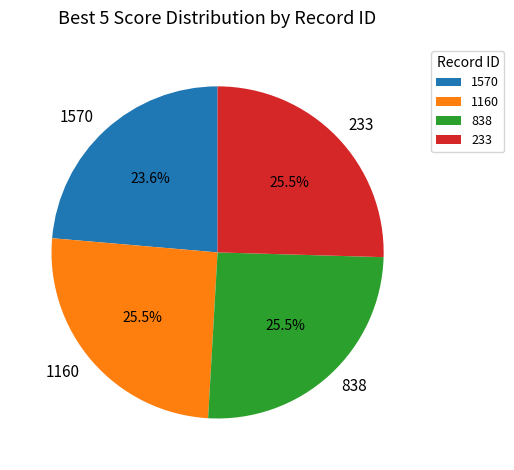

Is there a majority slice in this chart?

No